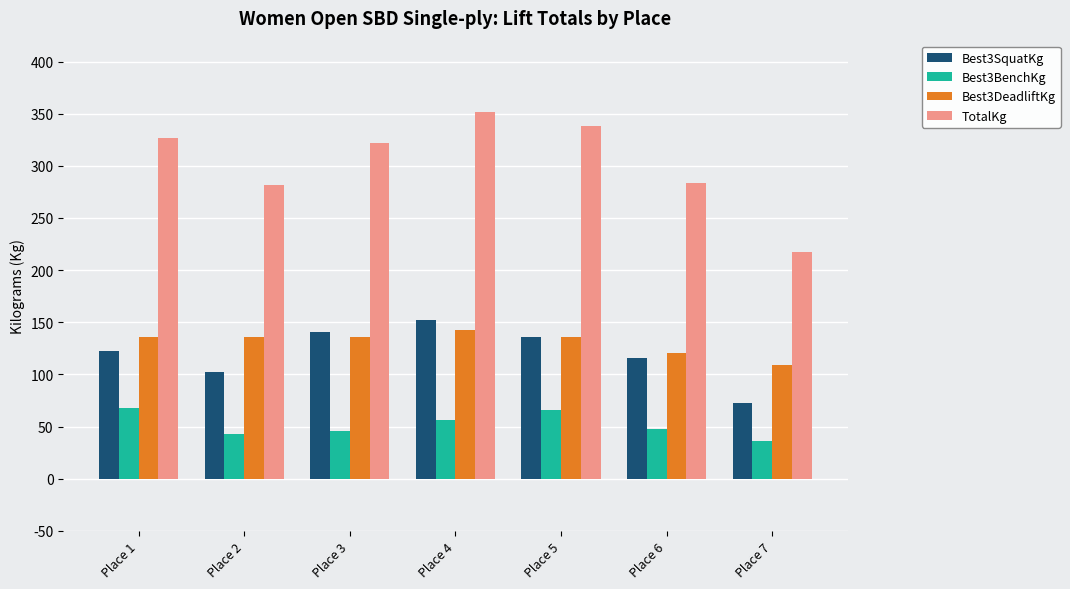

What is the value of the Best3SquatKg bar at the 2nd from the left?

102.1